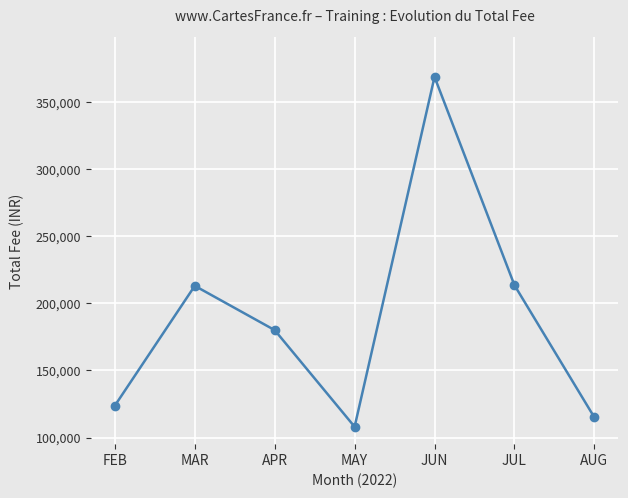

What is the sum of the values at AUG and JUL?

328500